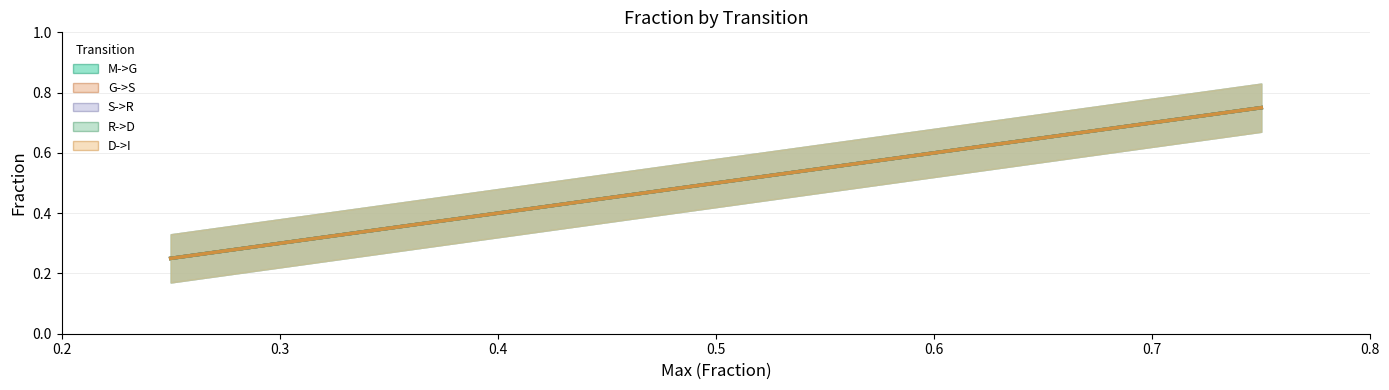

How many distinct data groups are displayed?

5